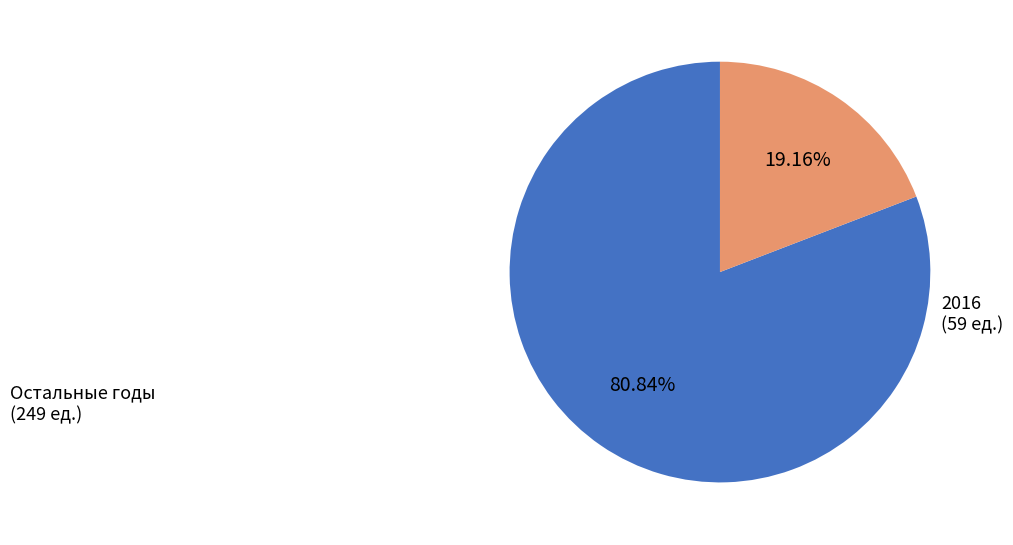

Does any single category account for the majority?

Yes